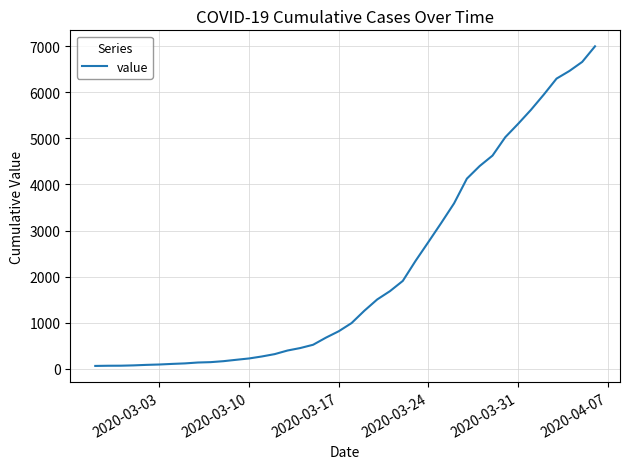

What is the difference between the maximum and minimum values?

6931